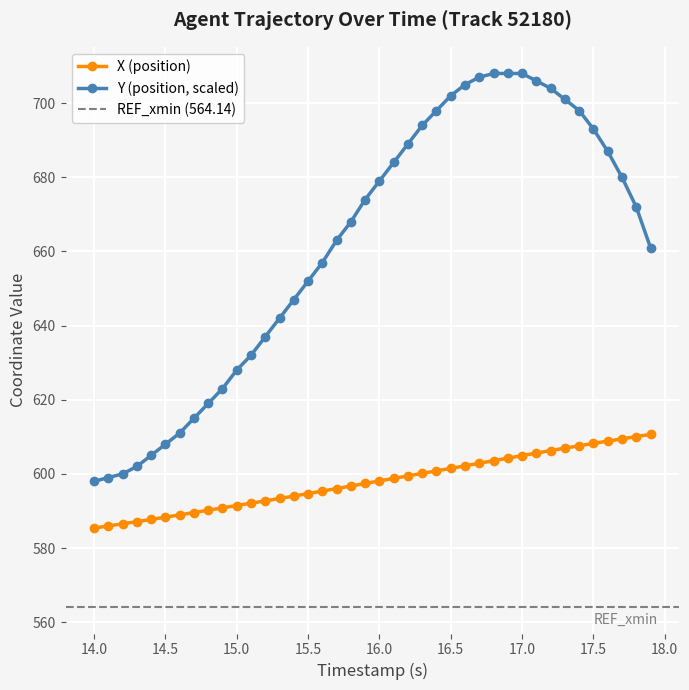

Rank the series by their average value, from lowest to highest.

X, Y